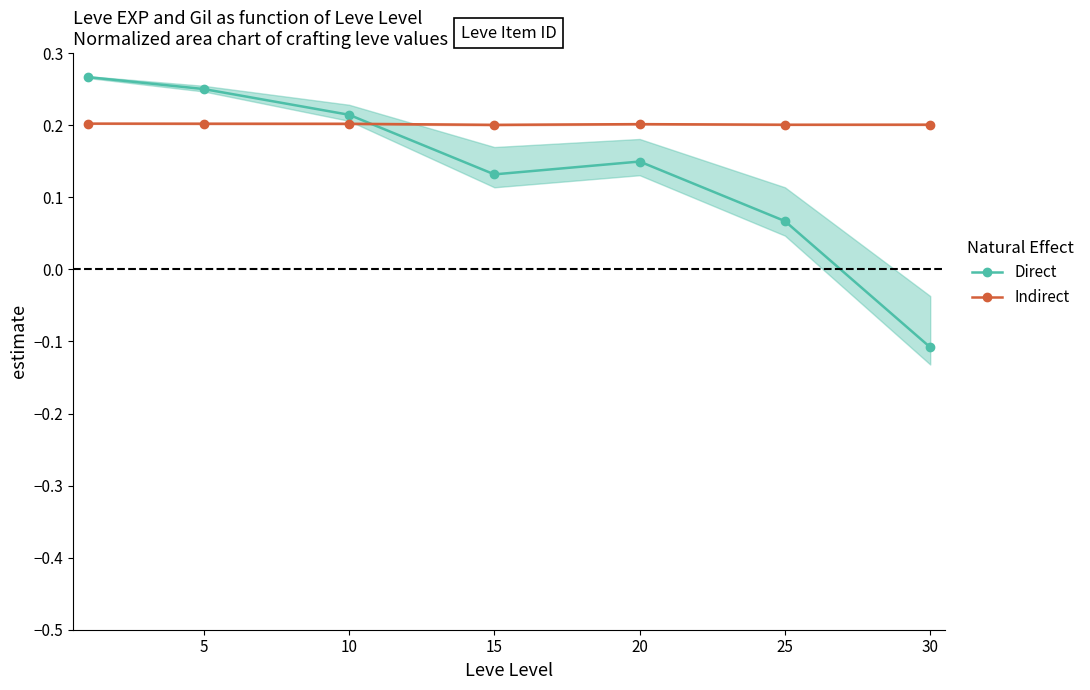

Is it true that Direct equals 0.1 at 10?

False